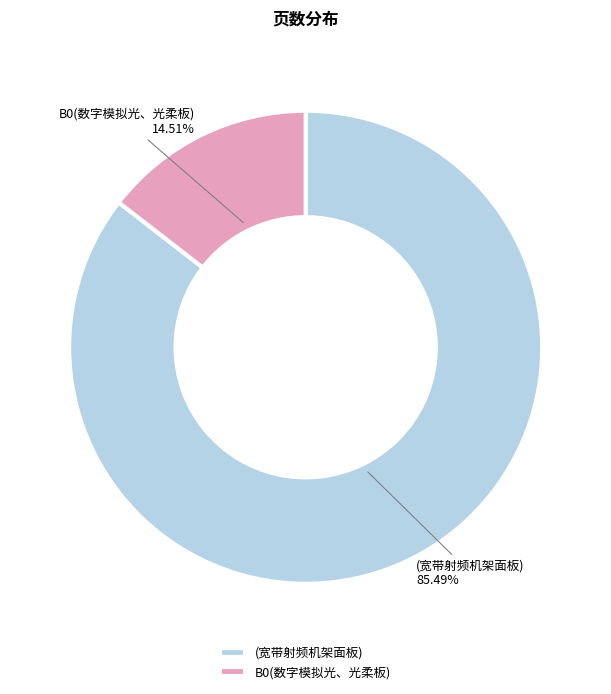

Between (宽带射频机架面板) and B0(数字模拟光、光柔板), which is larger?

(宽带射频机架面板)